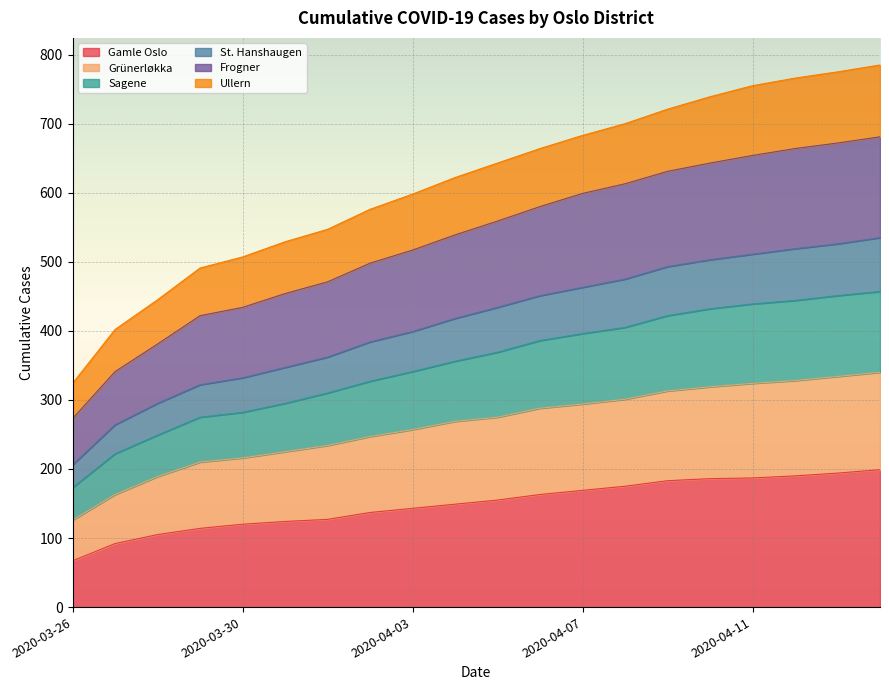

The value of Gamle Oslo at 2020-04-13 is 194. True or false?

True